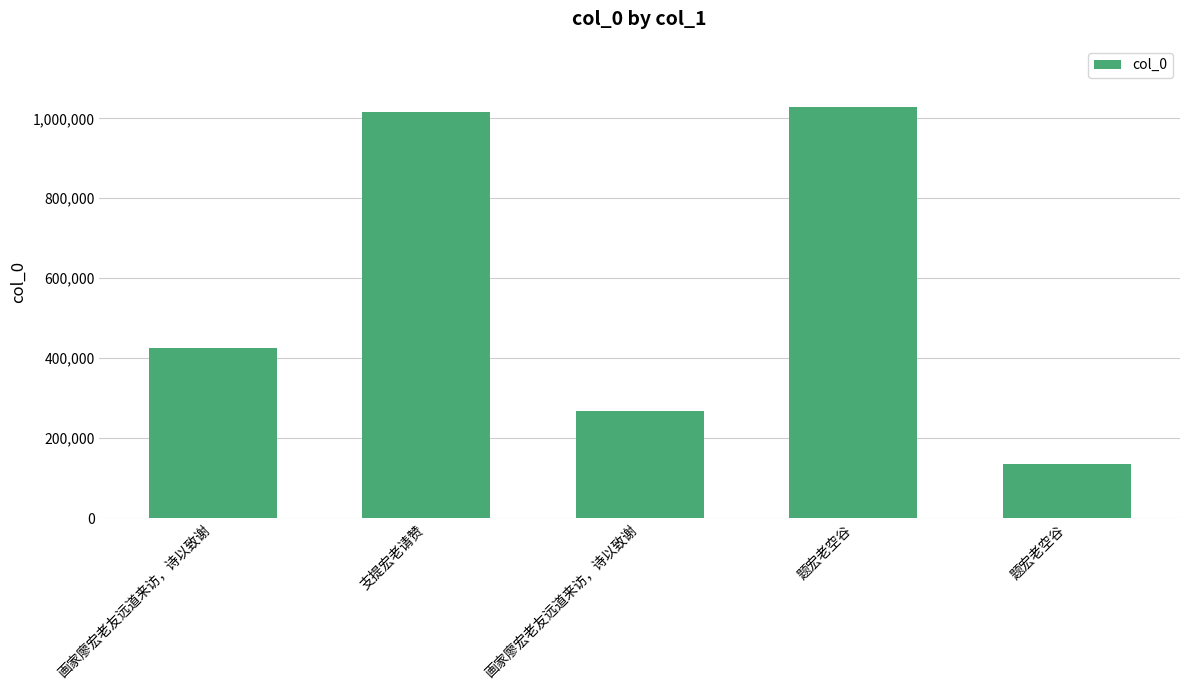

What is the difference between the maximum and minimum values?

891343